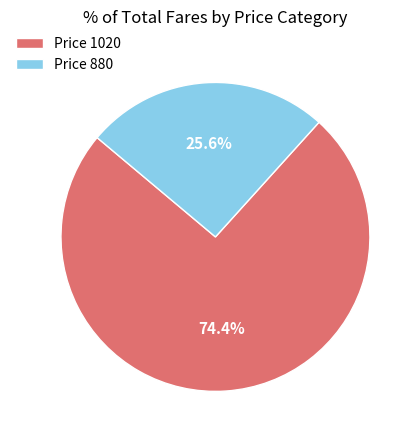

What portion of the pie excludes Price 880?

74.4%